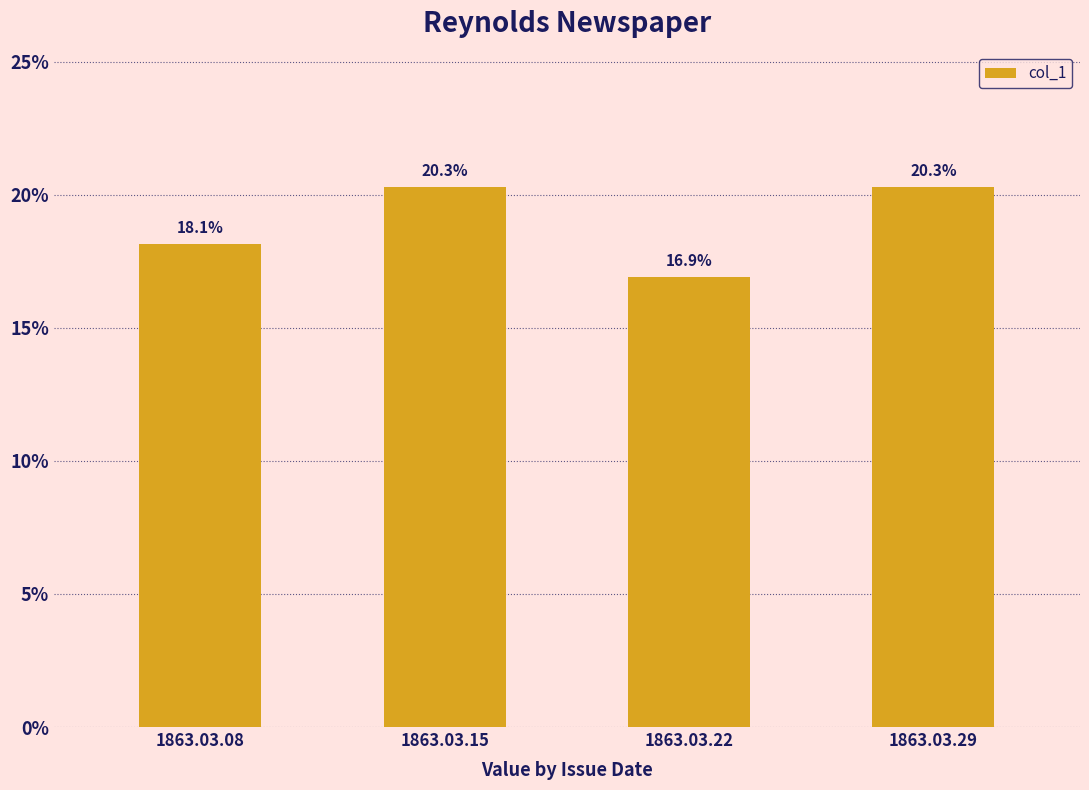

What is the value of the 2nd bar from the left?

0.2